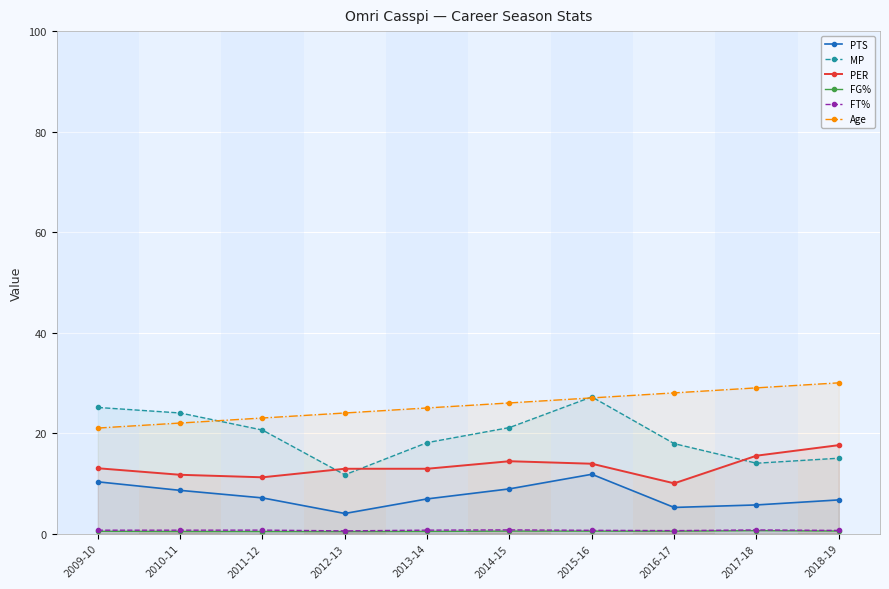

How many values in the PTS series are below 7?

5